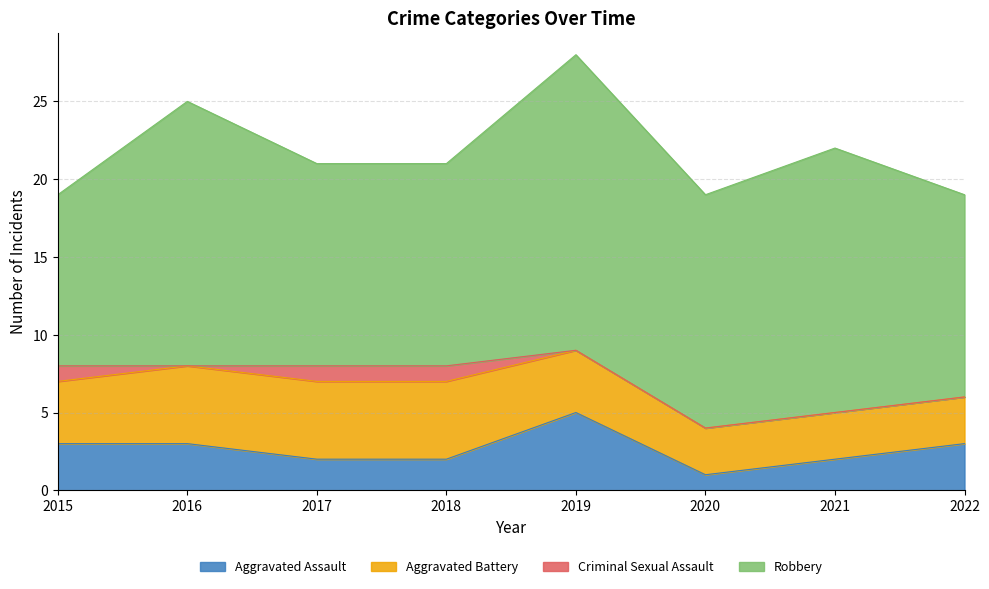

The value of Aggravated Assault at 2021 is 2. True or false?

True